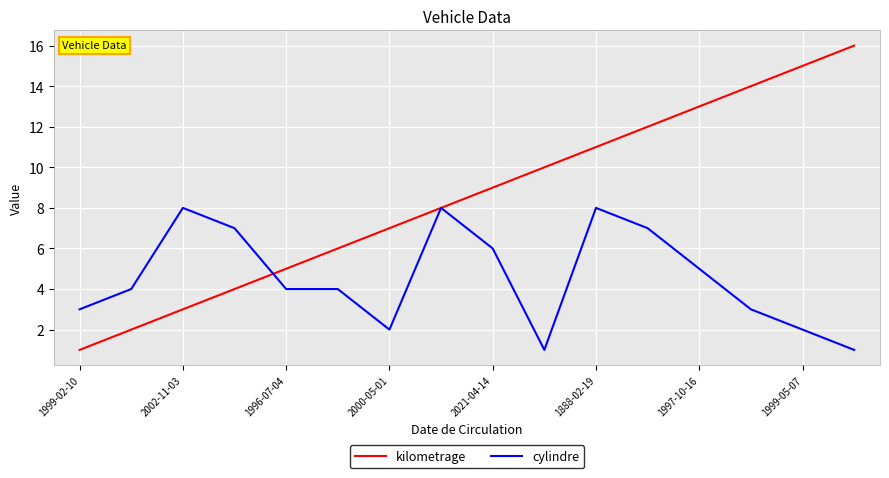

Which series has the largest total across all categories?

kilometrage